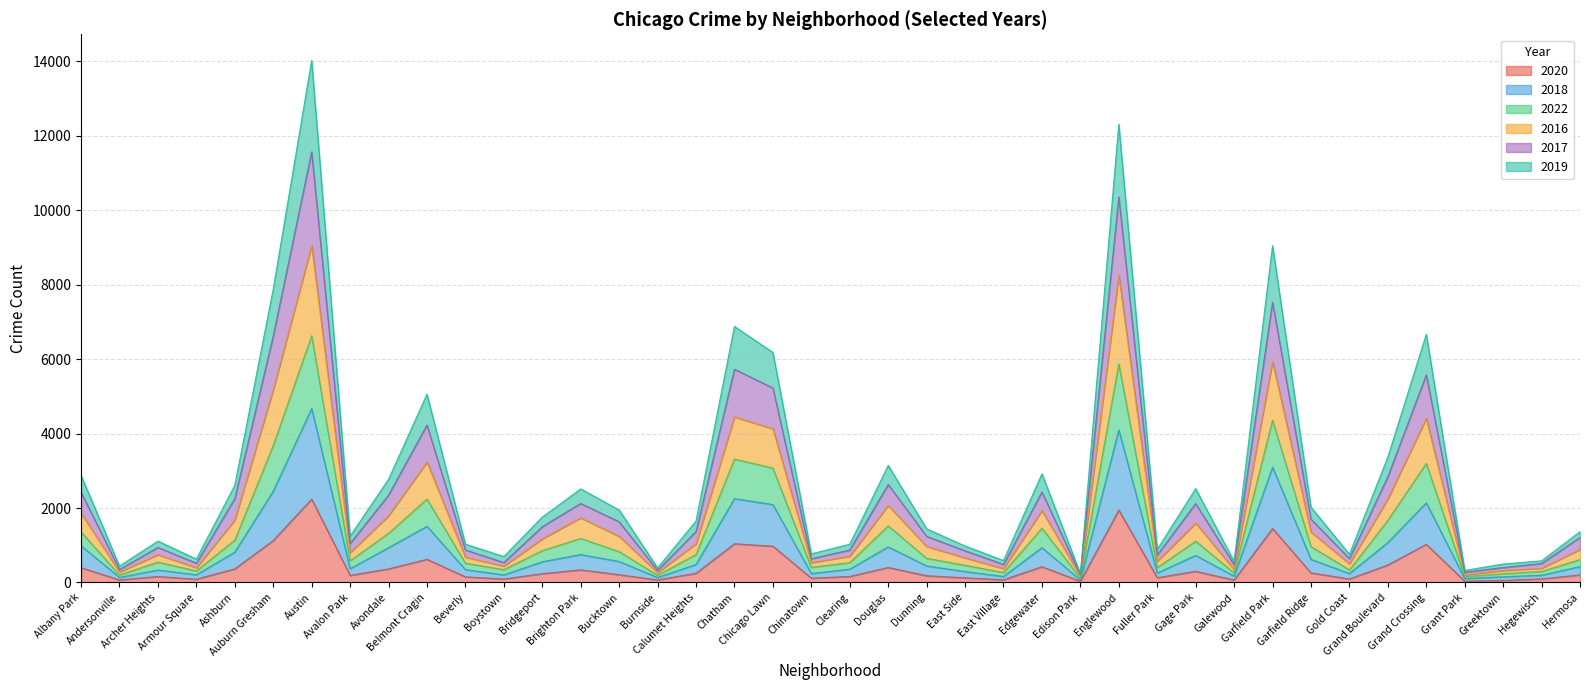

The 2018 series shows 3488 at Chicago Lawn. True or false?

False